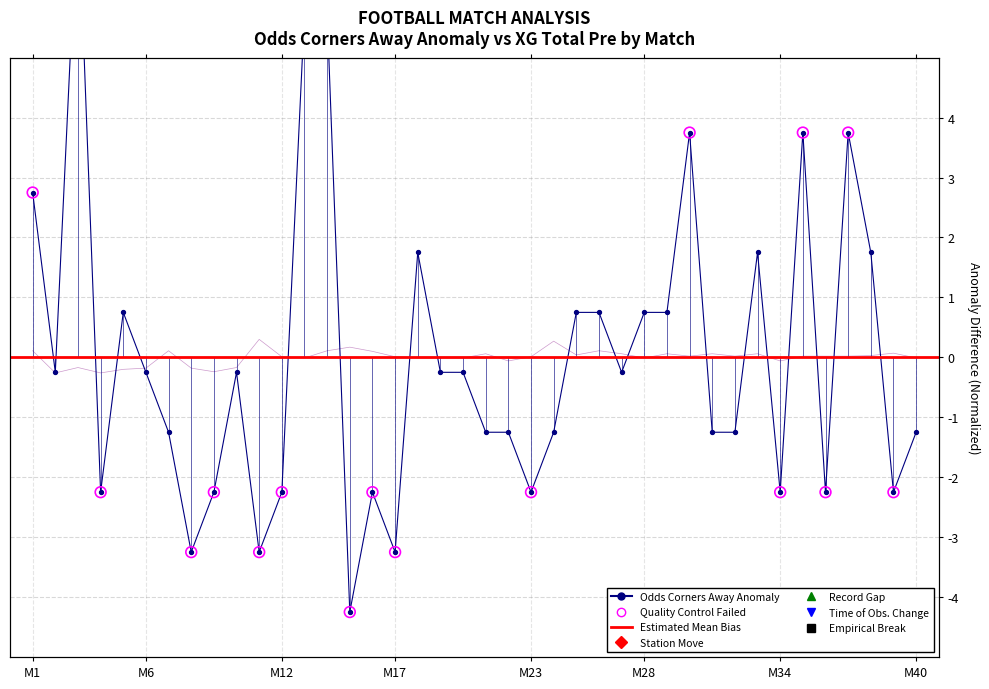

Which series contains the lowest Y value?

Odds_Corners_A